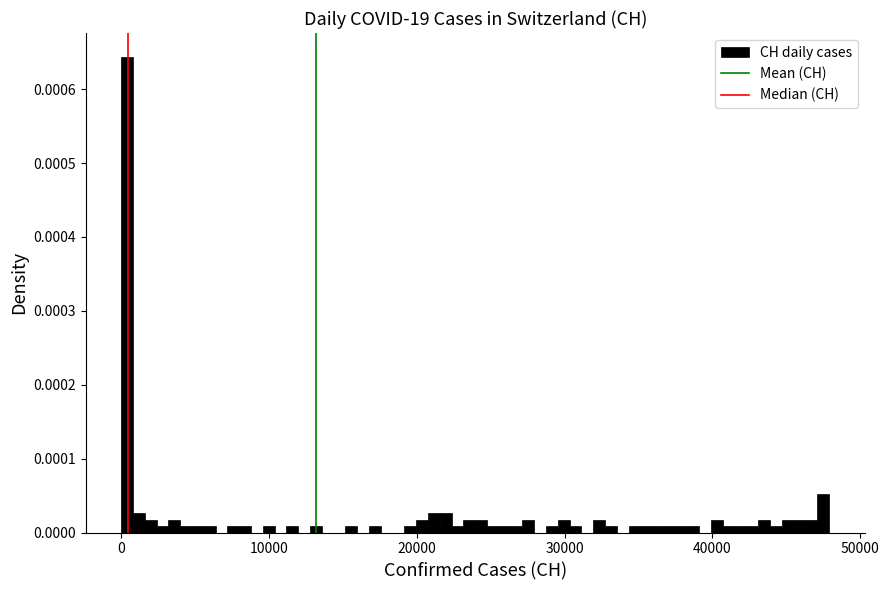

Read against the x-axis, roughly where is the centre of the tallest bar?

0